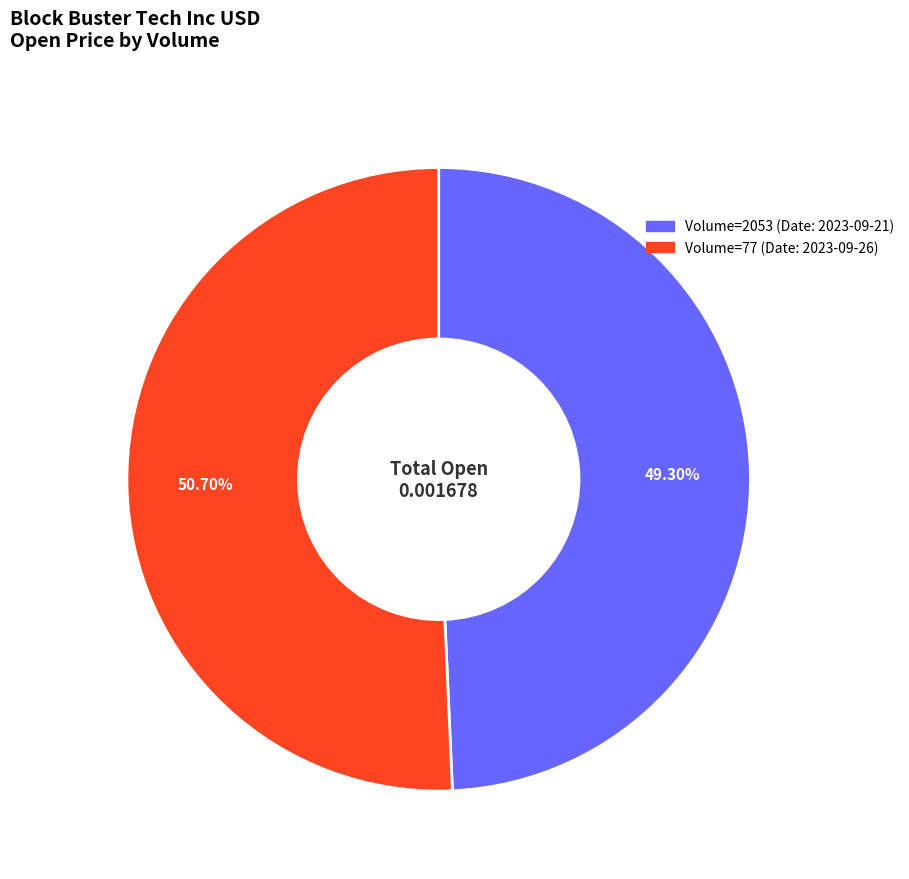

To the nearest percent, what is the average slice percentage?

50%